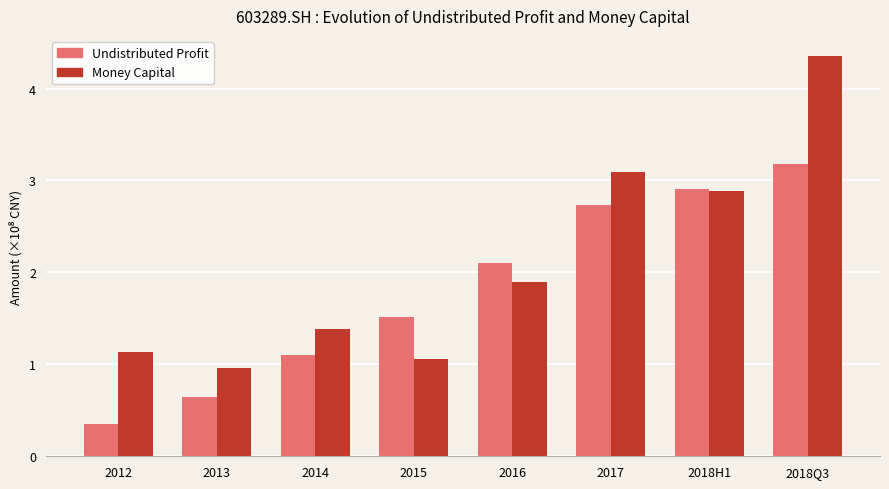

List the series in order of their overall mean, highest first.

Money Capital, Undistributed Profit